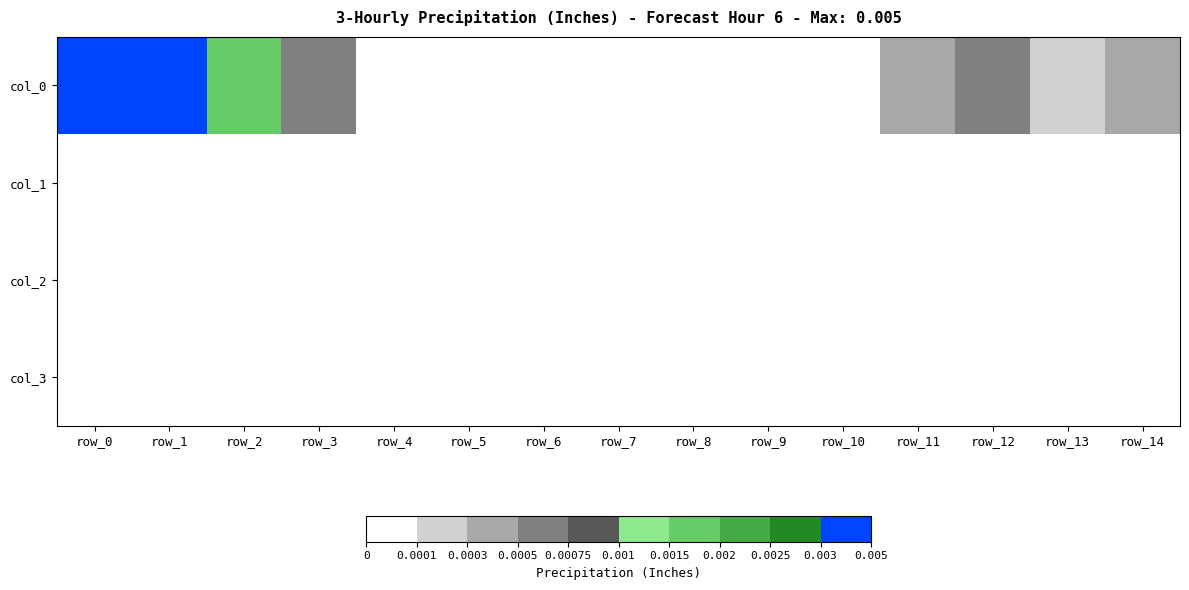

Which series has the largest range (max minus min)?

col_0